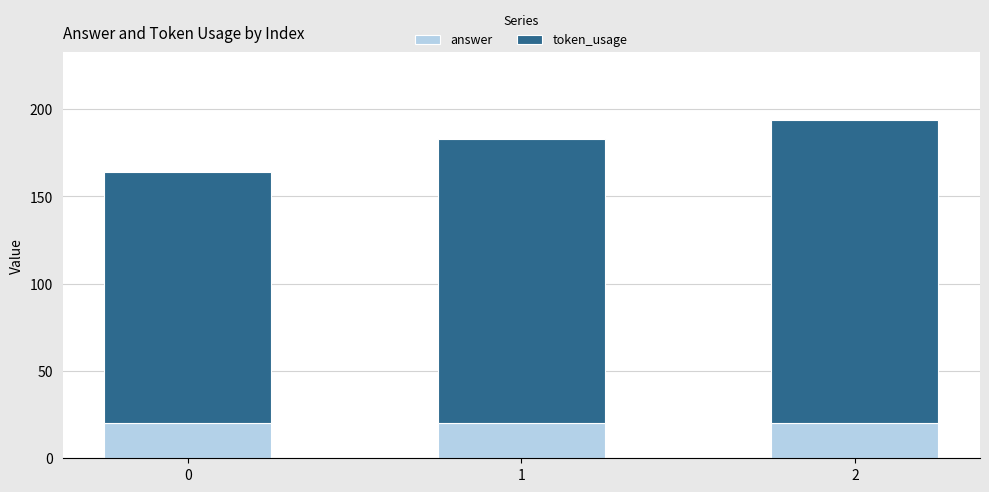

True or false: answer has a value of 5 at 1.

False